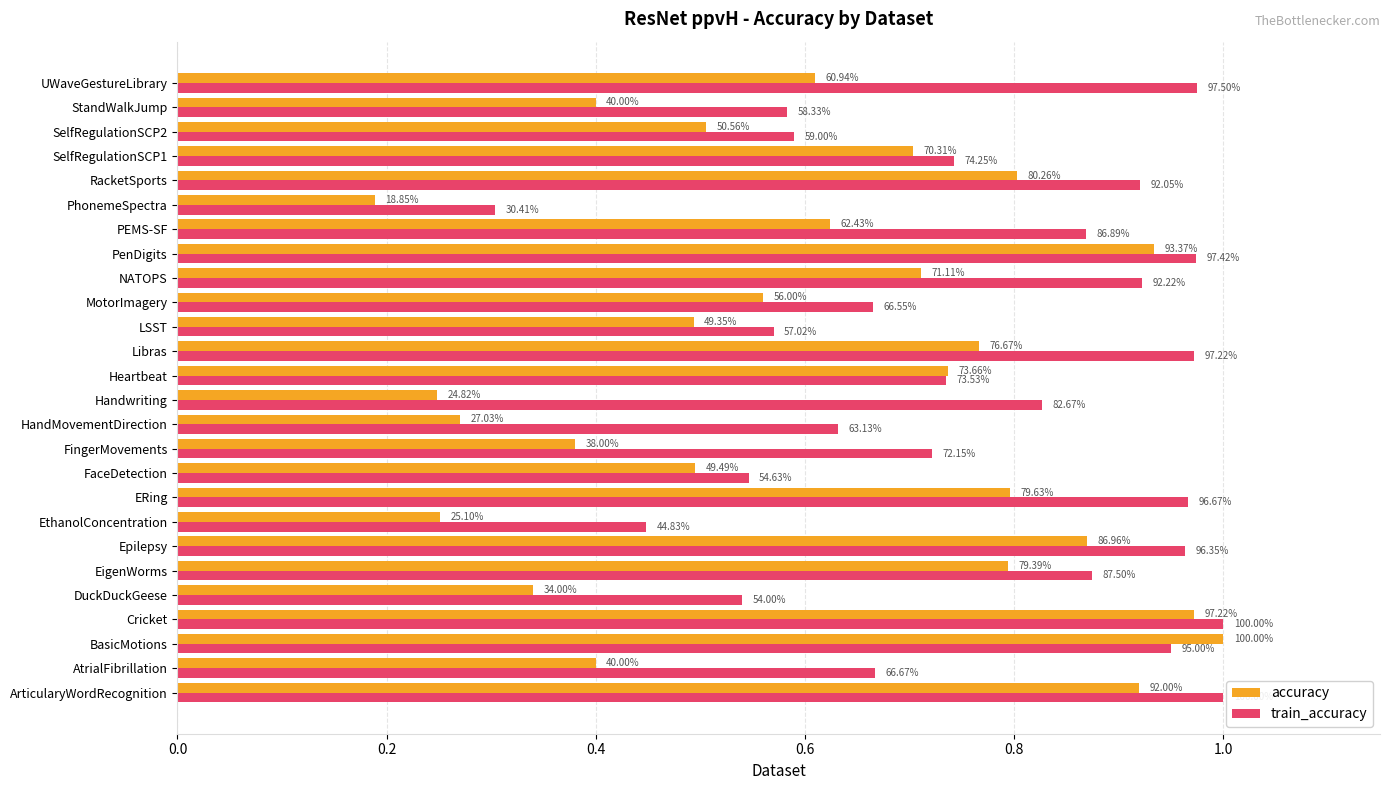

Which series has the largest total across all categories?

train_accuracy